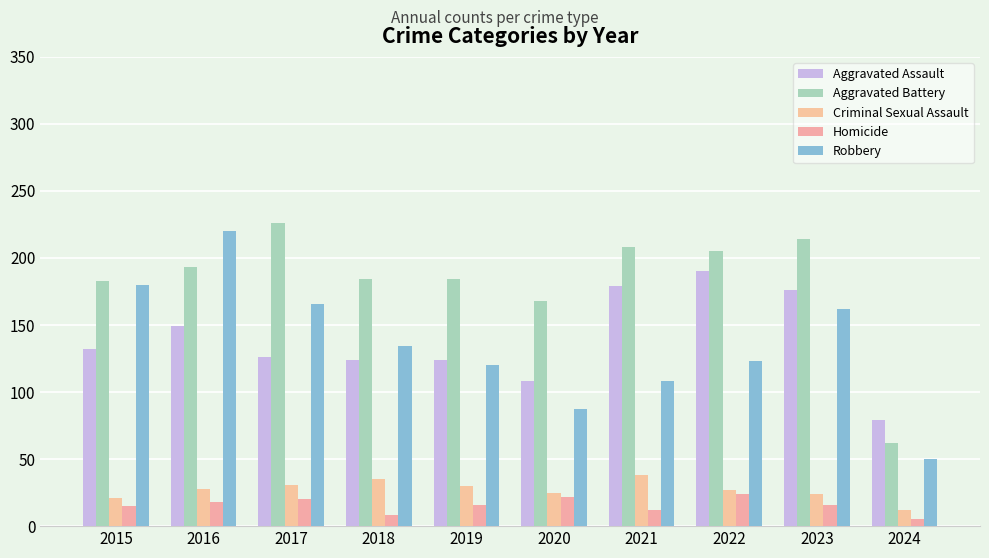

Which category has the lowest value in the Criminal Sexual Assault series?

2024